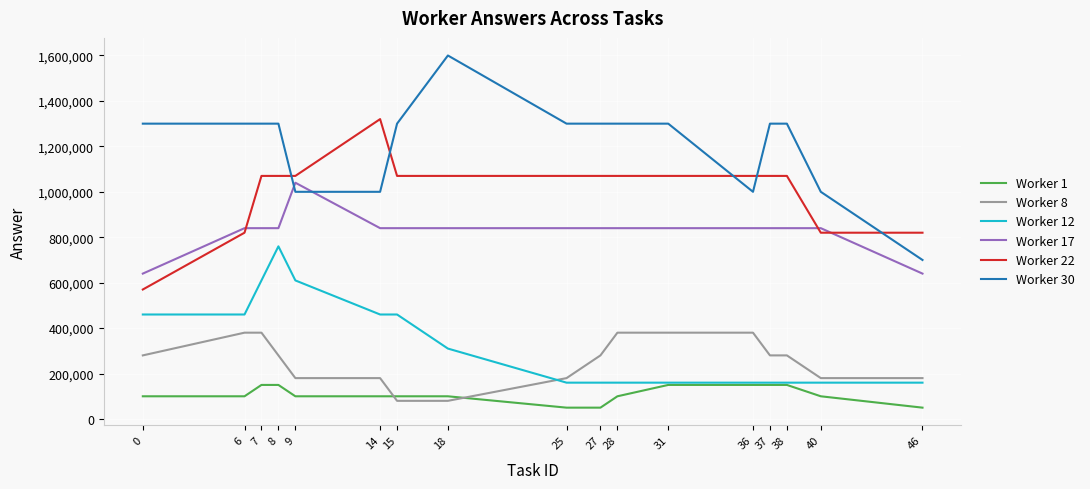

Reading left to right, extract all data points from this chart.

Worker 1: 100000.0	100000.0	150000.0	150000.0	100000.0	100000.0	100000.0	100000.0	50000.0	50000.0	100000.0	150000.0	150000.0	150000.0	150000.0	100000.0	50000.0
Worker 8: 280000.0	380000.0	380000.0	280000.0	180000.0	180000.0	80000.0	80000.0	180000.0	280000.0	380000.0	380000.0	380000.0	280000.0	280000.0	180000.0	180000.0
Worker 12: 460000.0	460000.0	610000.0	760000.0	610000.0	460000.0	460000.0	310000.0	160000.0	160000.0	160000.0	160000.0	160000.0	160000.0	160000.0	160000.0	160000.0
Worker 17: 640000.0	840000.0	840000.0	840000.0	1040000.0	840000.0	840000.0	840000.0	840000.0	840000.0	840000.0	840000.0	840000.0	840000.0	840000.0	840000.0	640000.0
Worker 22: 570000.0	820000.0	1070000.0	1070000.0	1070000.0	1320000.0	1070000.0	1070000.0	1070000.0	1070000.0	1070000.0	1070000.0	1070000.0	1070000.0	1070000.0	820000.0	820000.0
Worker 30: 1300000.0	1300000.0	1300000.0	1300000.0	1000000.0	1000000.0	1300000.0	1600000.0	1300000.0	1300000.0	1300000.0	1300000.0	1000000.0	1300000.0	1300000.0	1000000.0	700000.0